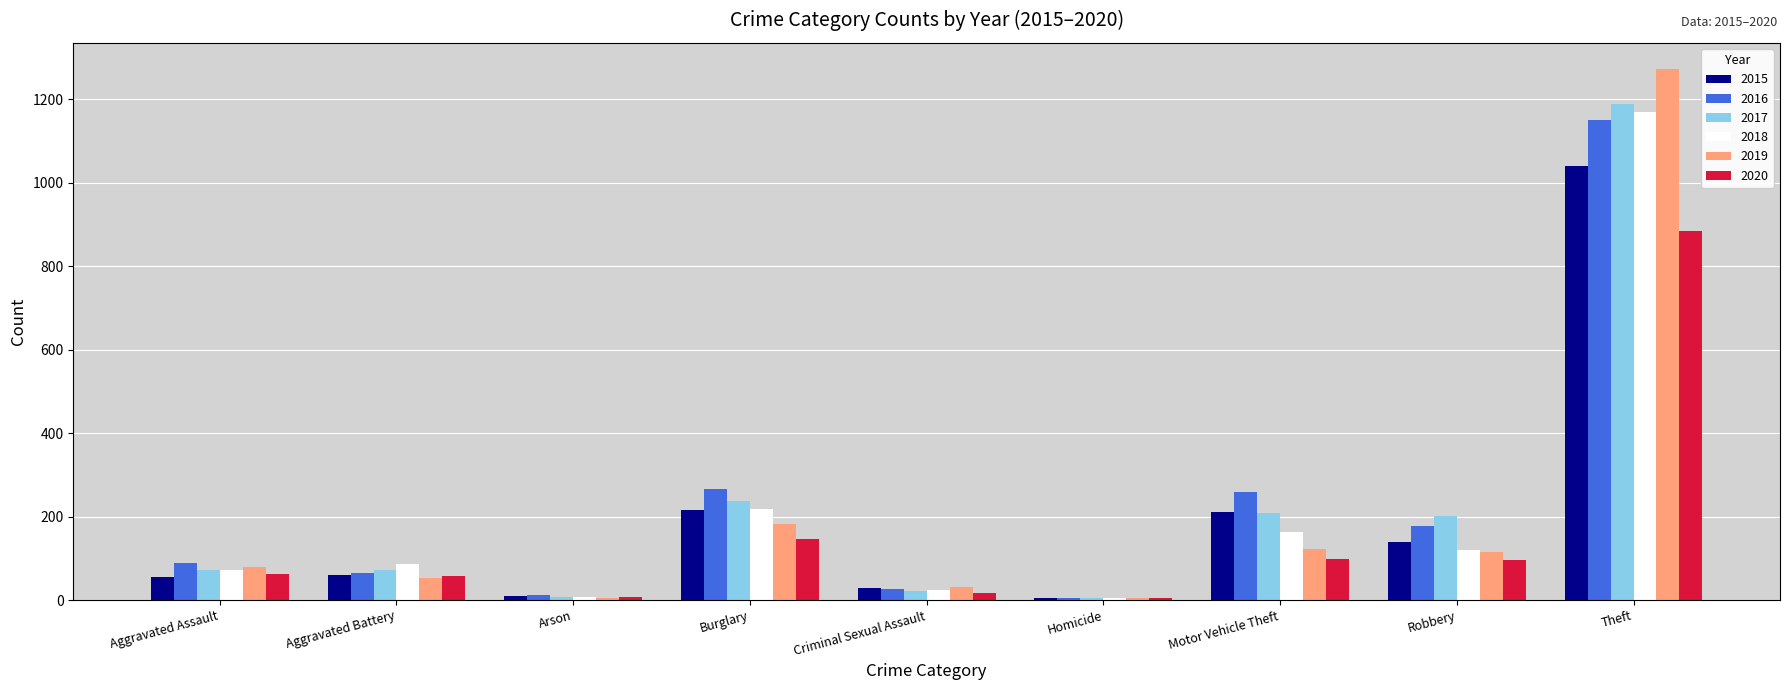

At which category does the chart reach its peak across all series?

Theft